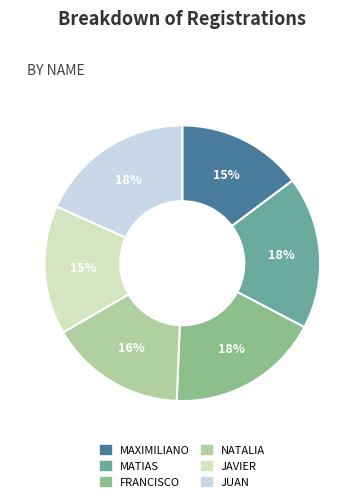

What is the ratio of the value at JUAN to the value at MAXIMILIANO?

1.2